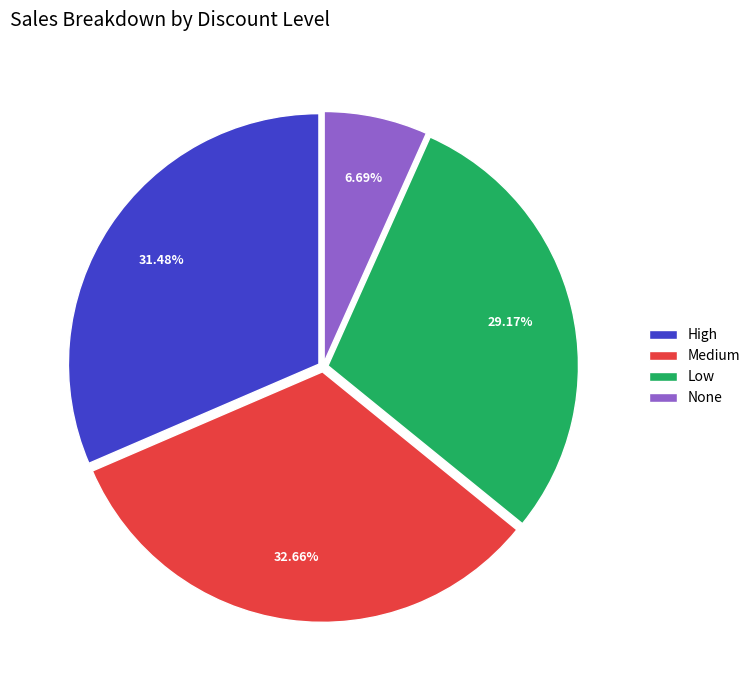

To the nearest percent, what is the average slice percentage?

25%